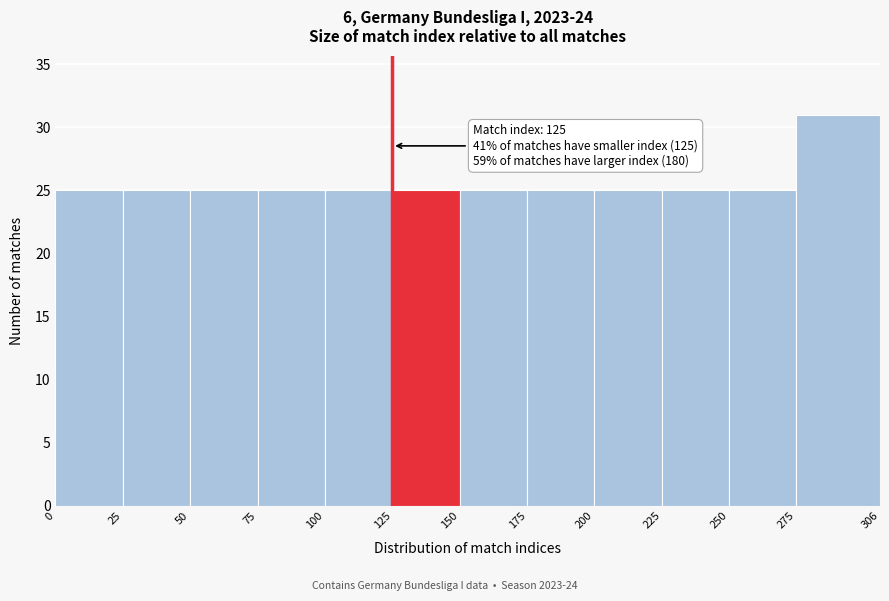

Over which range of the x-axis is the bar tallest?

275 to 306